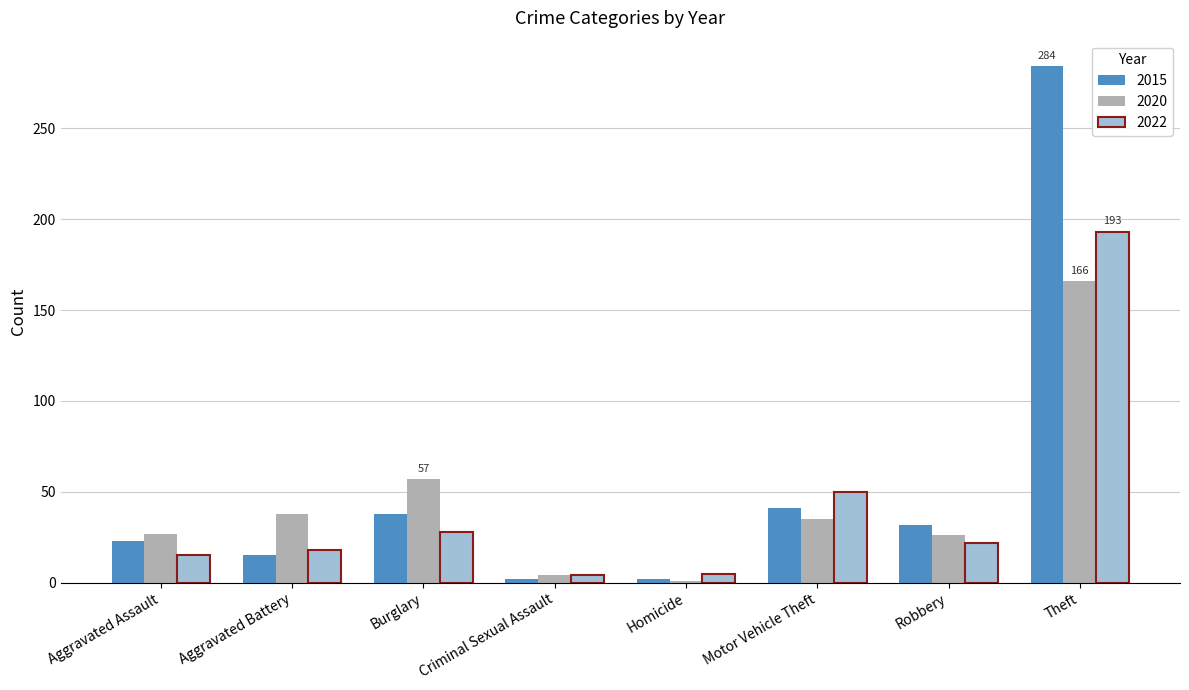

What are all the series names shown in the legend?

2015, 2020, 2022